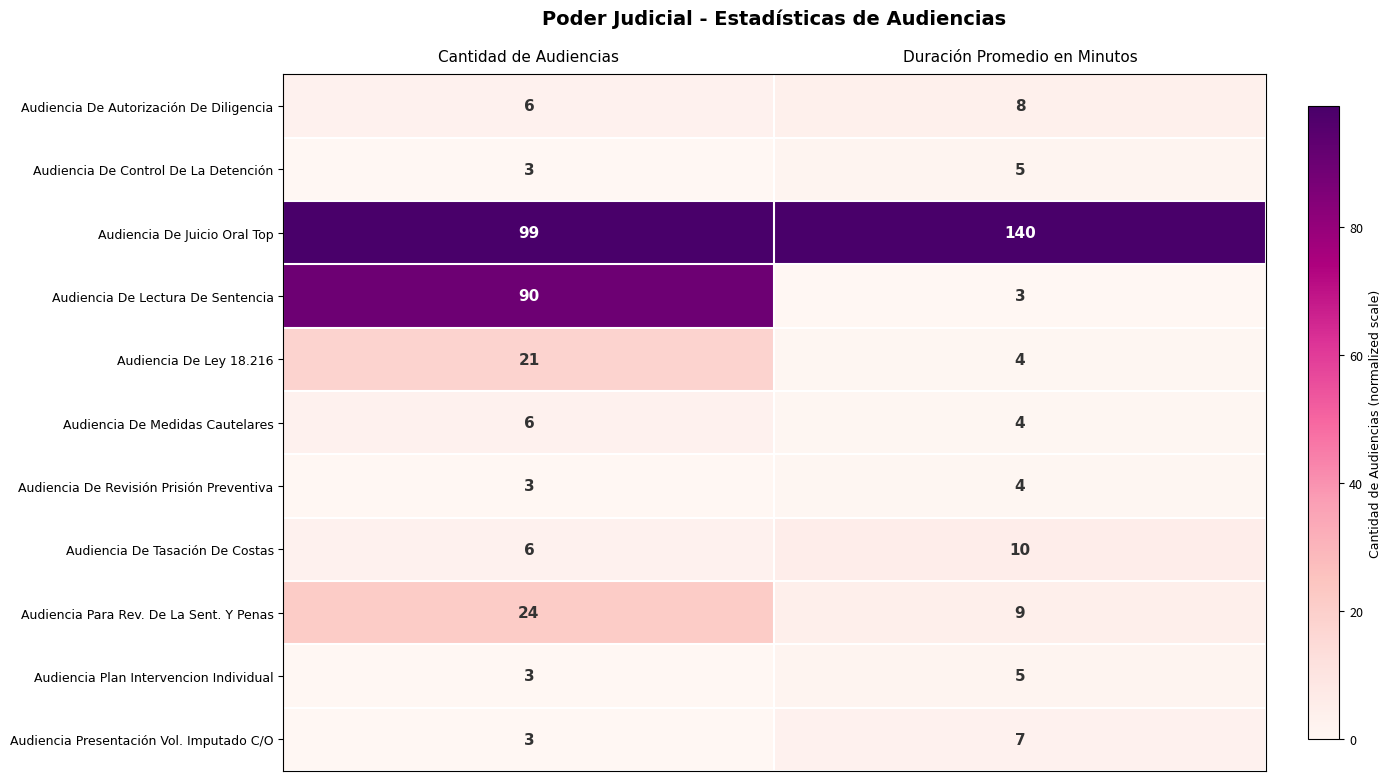

What is the total value across all series at Duración Promedio en Minutos?

199